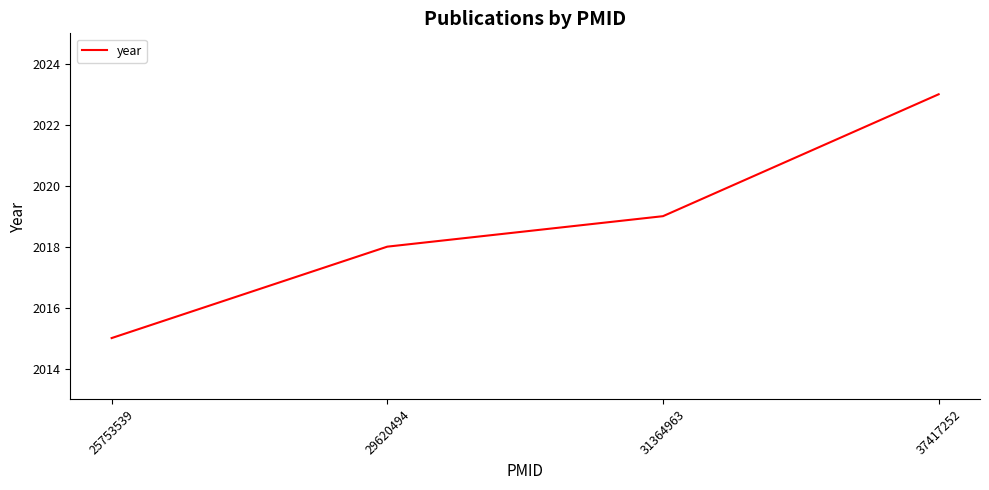

What is the maximum value shown in the chart?

2023